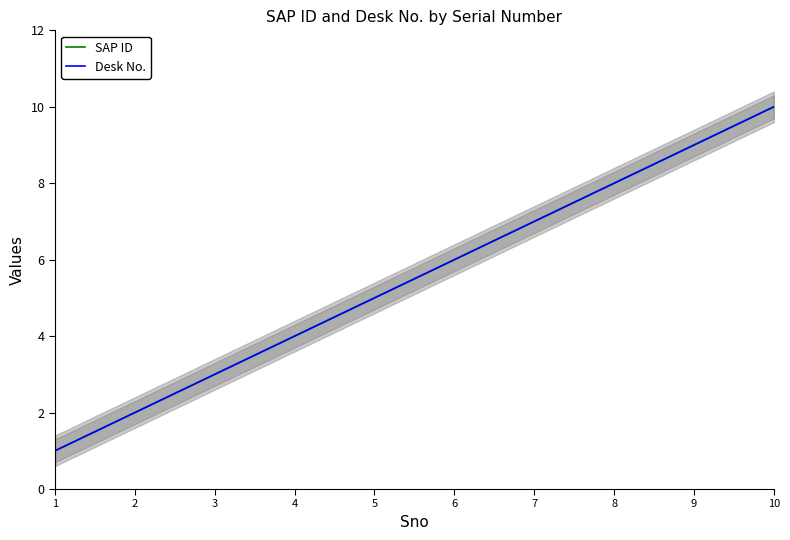

What is the greatest value displayed?

10